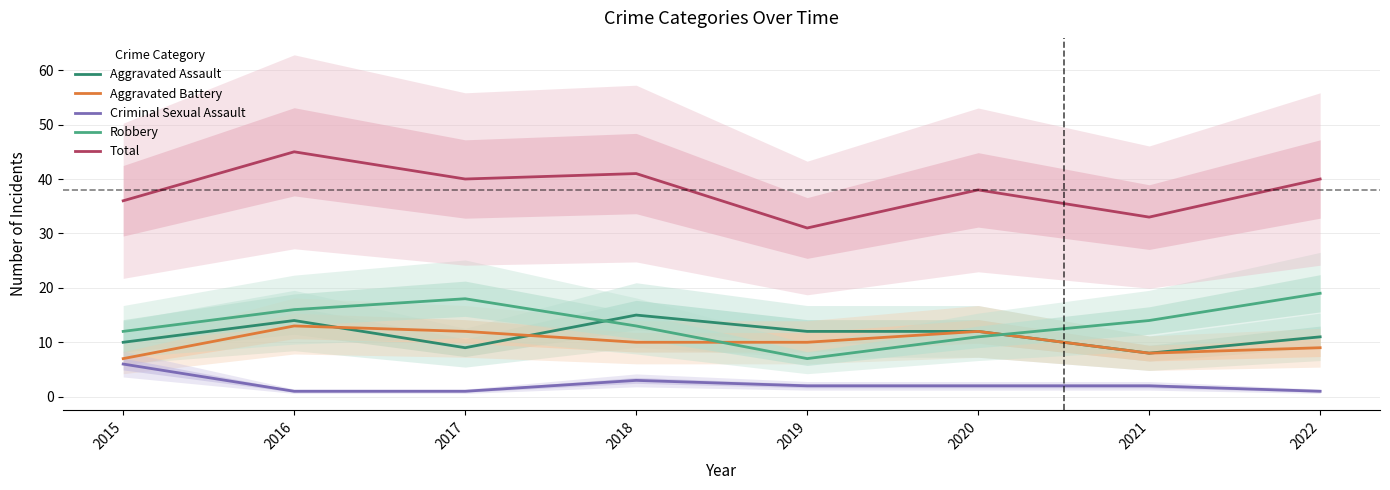

Is the value of Robbery at 2018 greater than the value of Aggravated Battery at 2015?

Yes